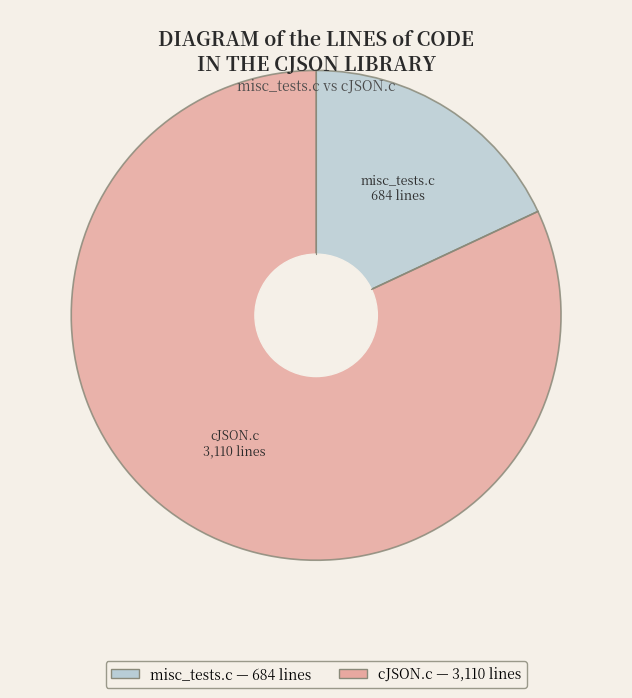

True or false: misc_tests.c accounts for 18% of the total.

True